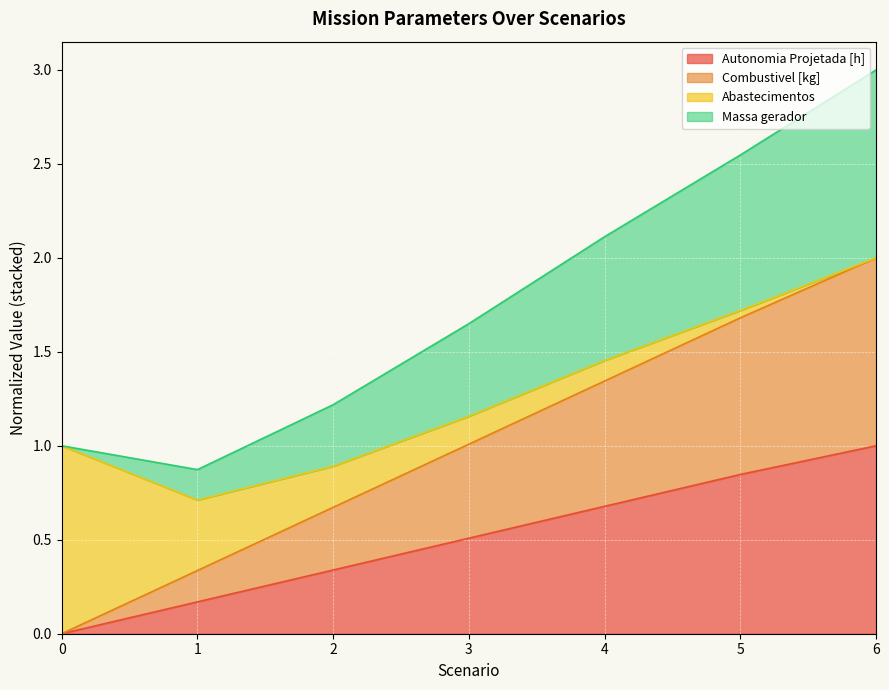

True or false: Combustivel [kg] and Autonomia Projetada [h] intersect in this chart.

False